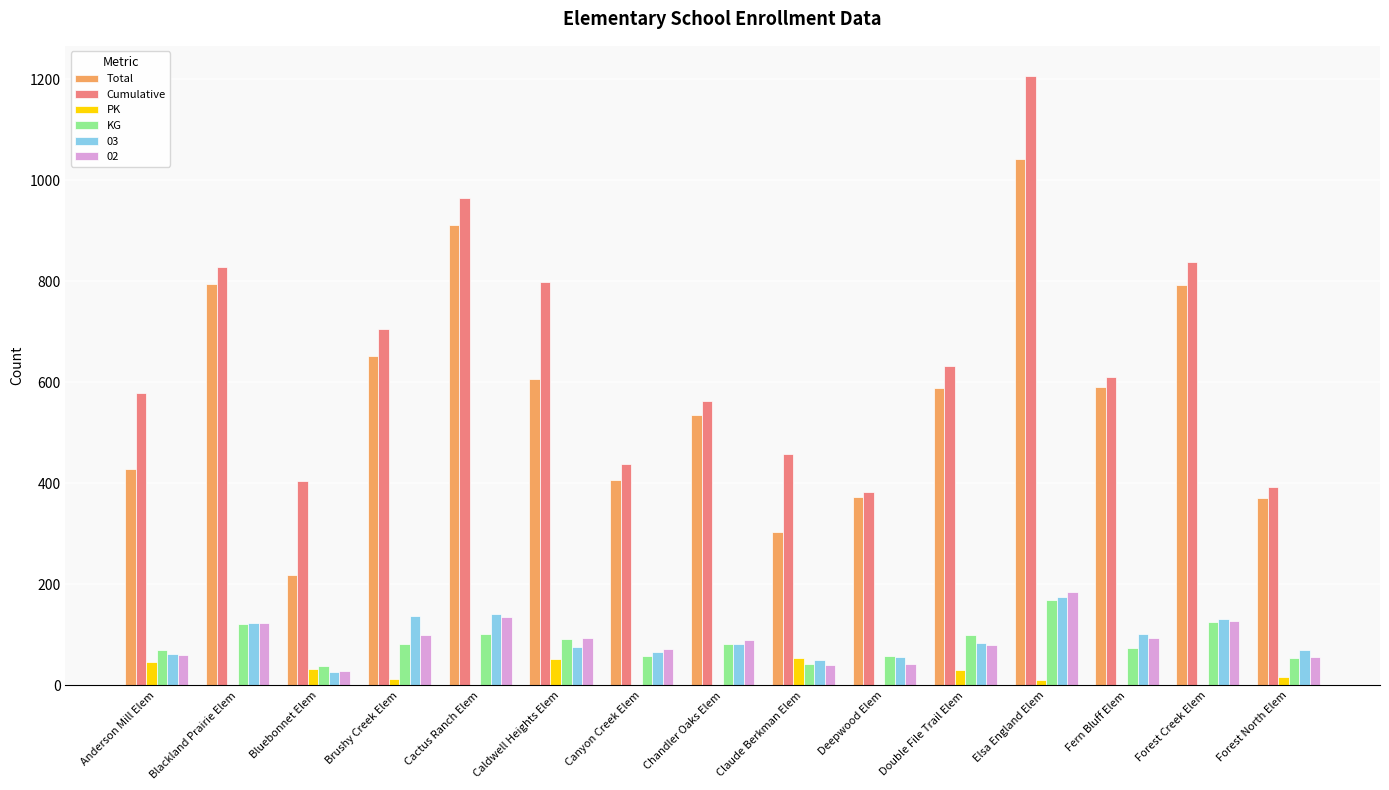

At which label does Cumulative reach its peak?

Elsa England Elem